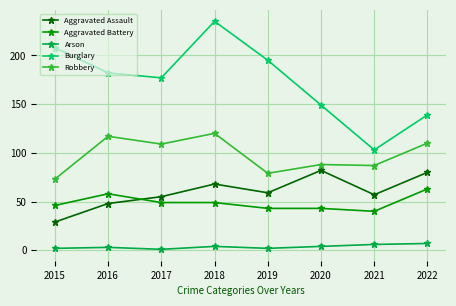

The value of Burglary at 2015 is 208. True or false?

True